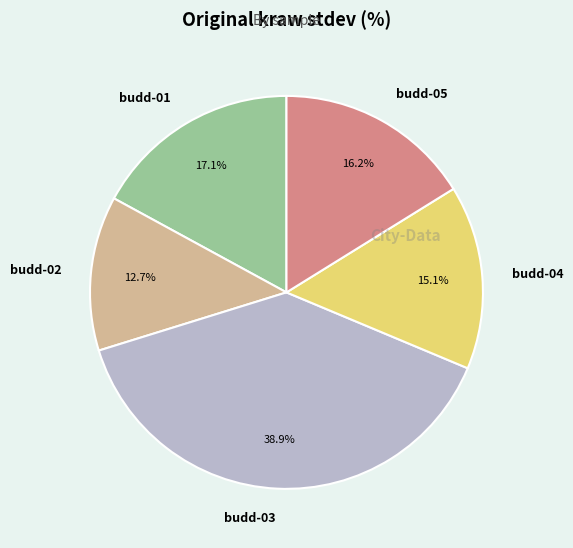

To the nearest percent, what percentage of the pie is budd-02?

13%